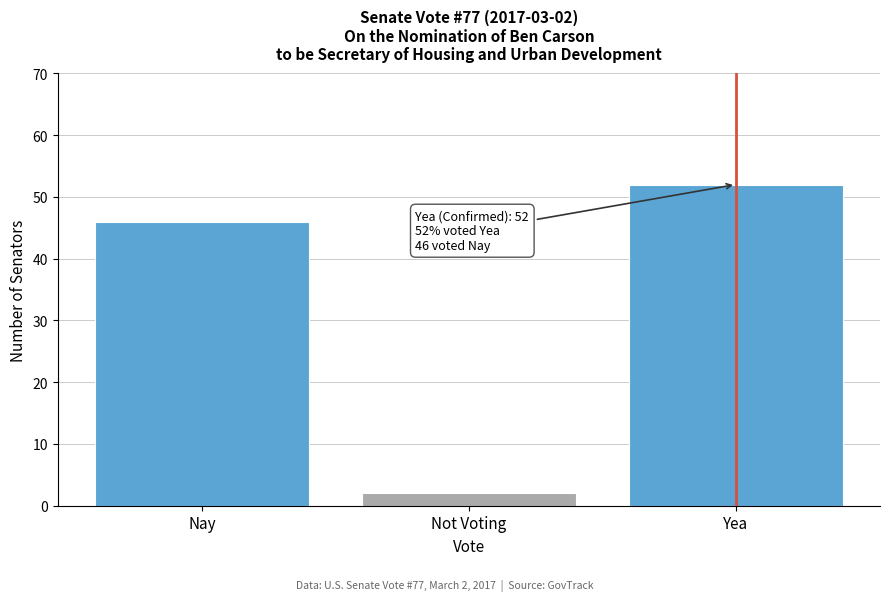

Reading left to right, extract all data points from this chart.

Nay=46	Not Voting=2	Yea=52